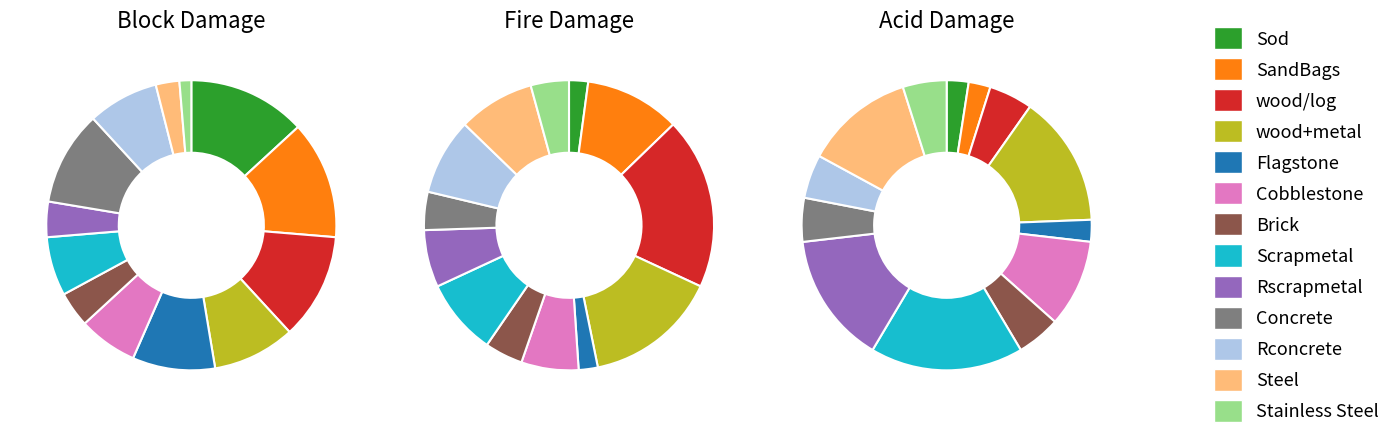

Combined, what portion of the pie is 5 and acid_damage?

18.4%